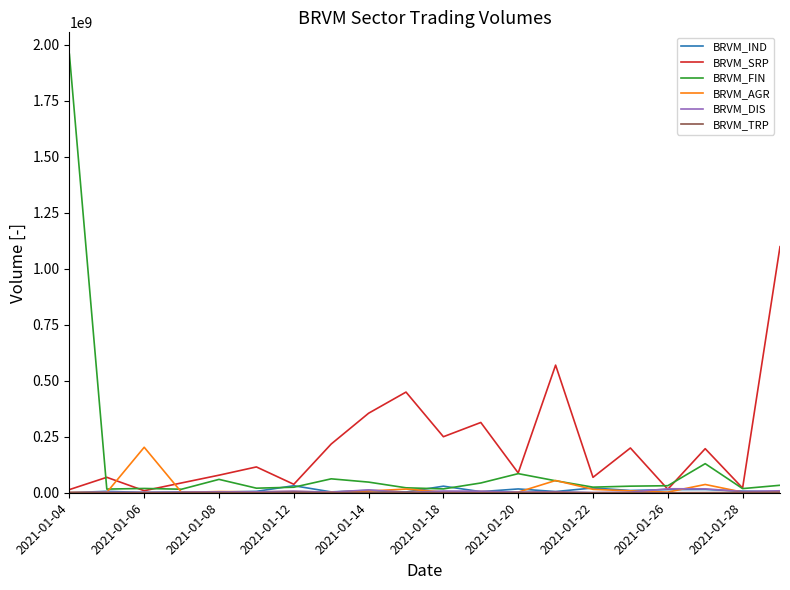

What is the difference between the maximum and minimum values in the BRVM_SRP series?

1090059015